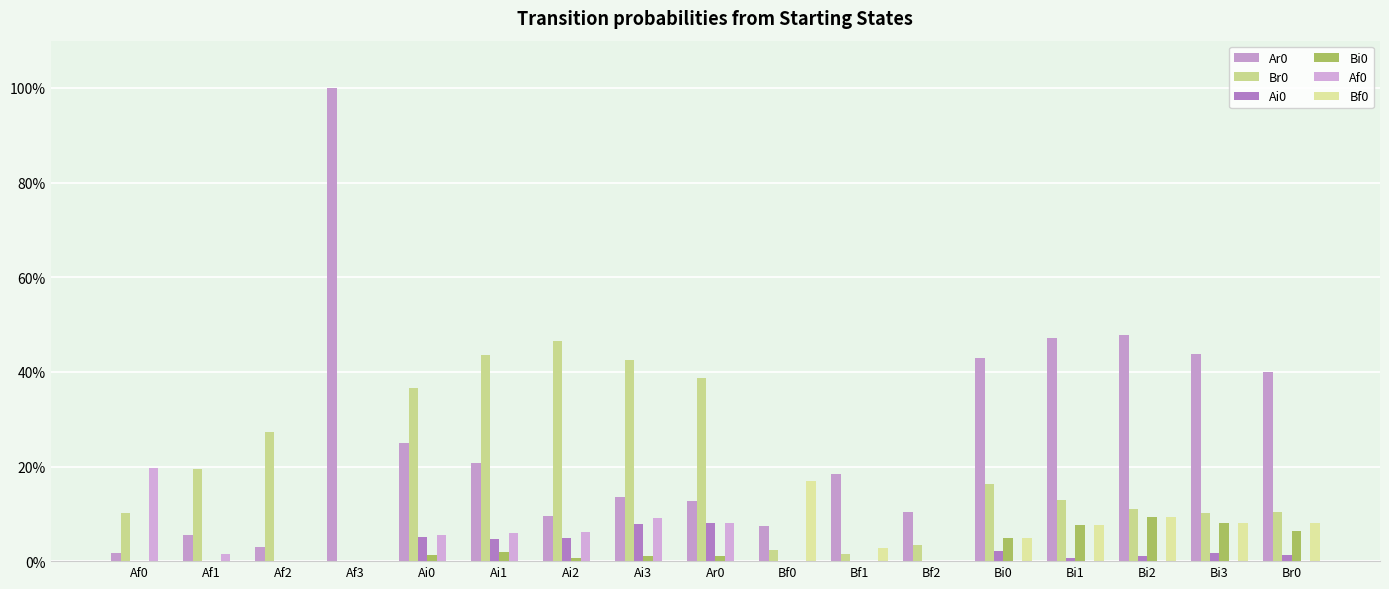

At which category is the sum across all series the highest?

Af3